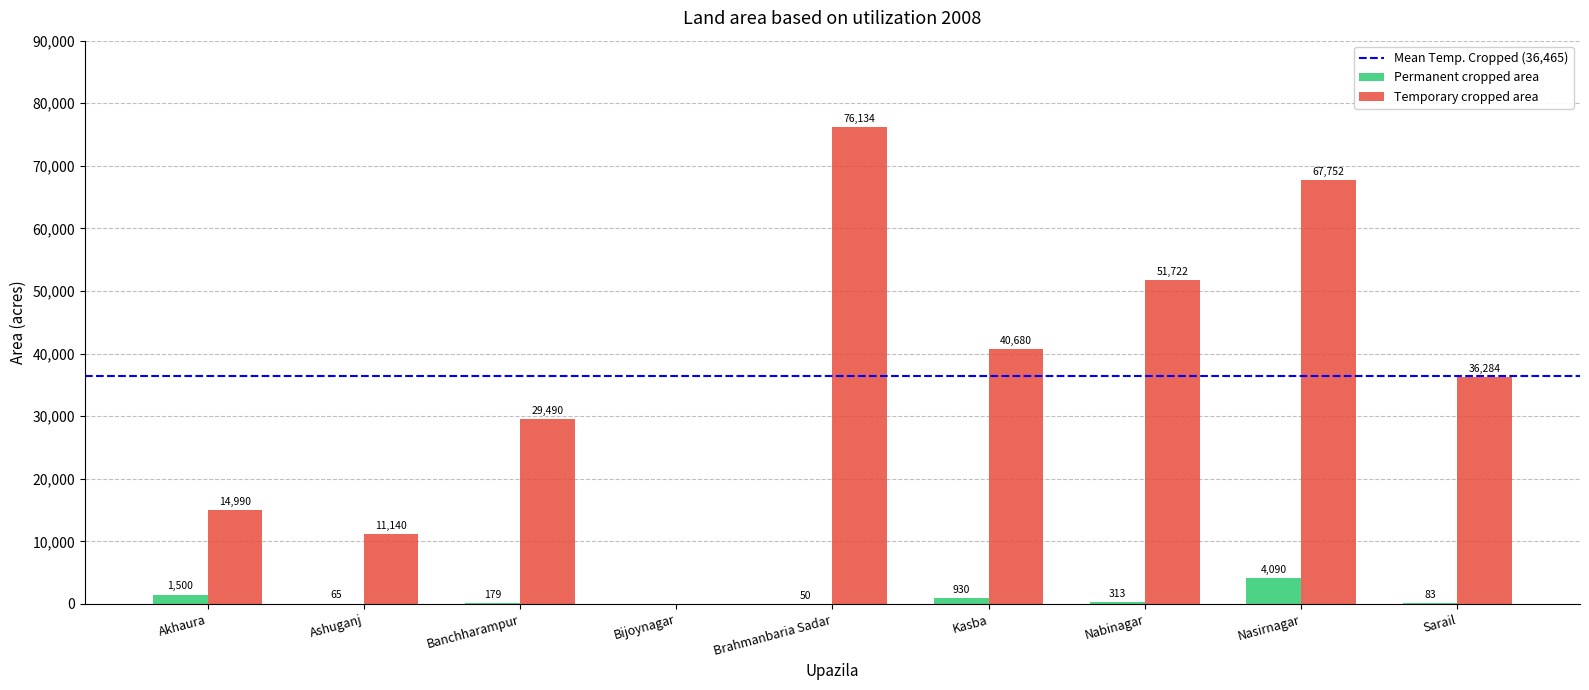

Between Akhaura and Ashuganj, which series saw the biggest shift?

Temporary cropped area